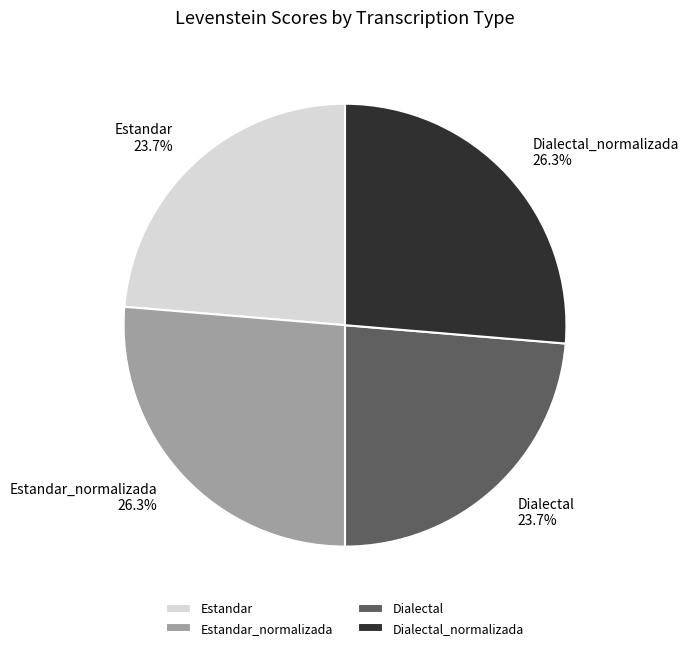

What percentage is the Estandar_normalizada slice, to the nearest percent?

26%